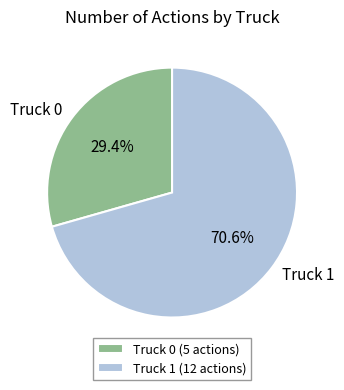

Is it true that Truck 0 is 29% of the pie?

True